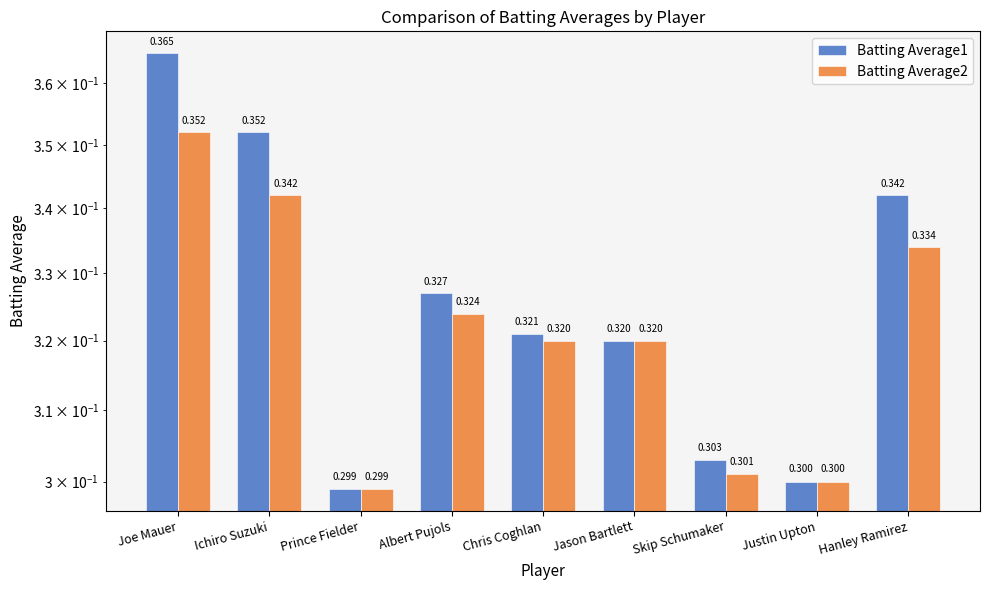

How many bars are there in each group?

2